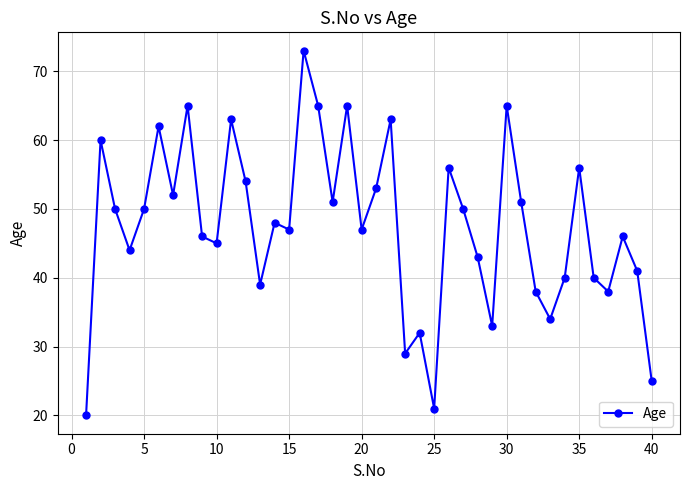

What is the value of the 35th point from the left?

56